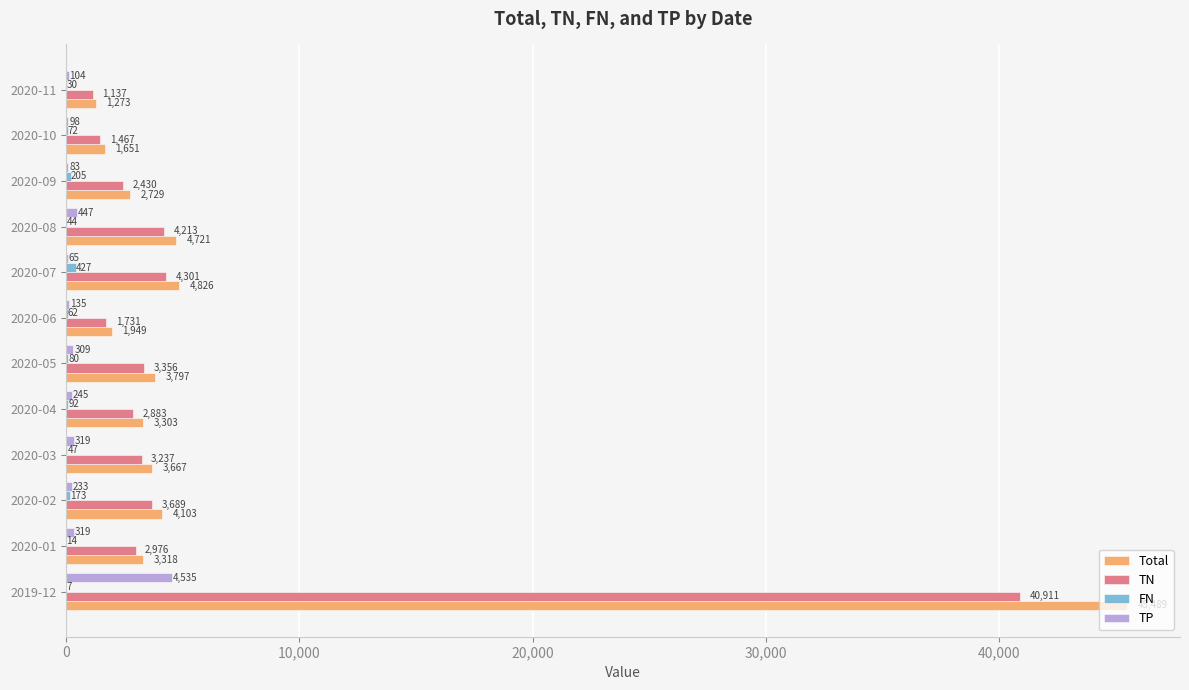

What is the greatest value displayed?

45489